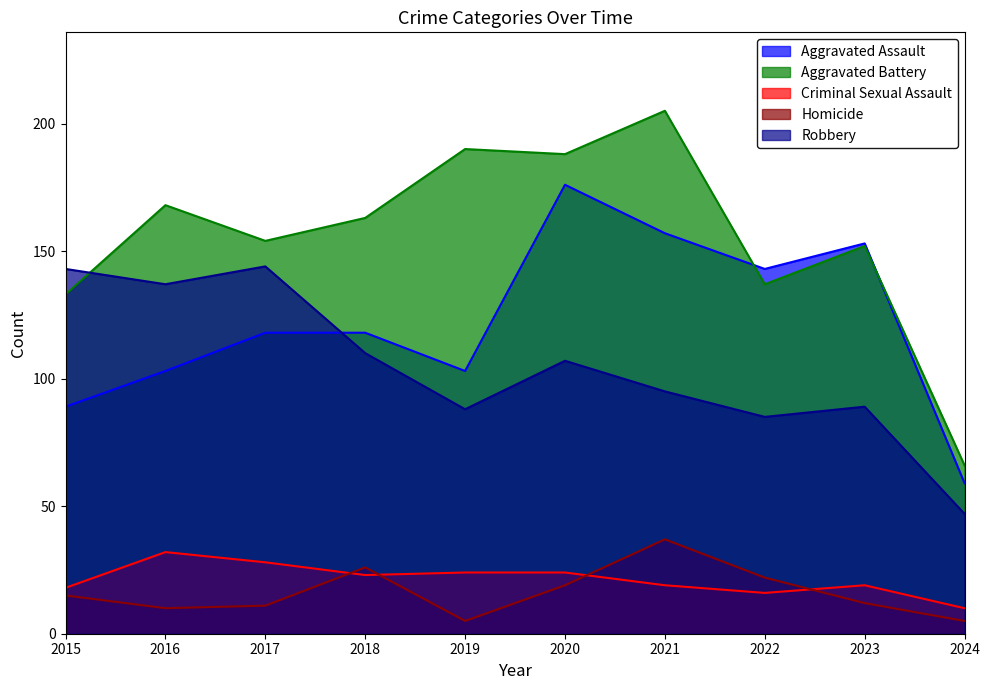

Which has a higher value, 2017 or 2022?

2022